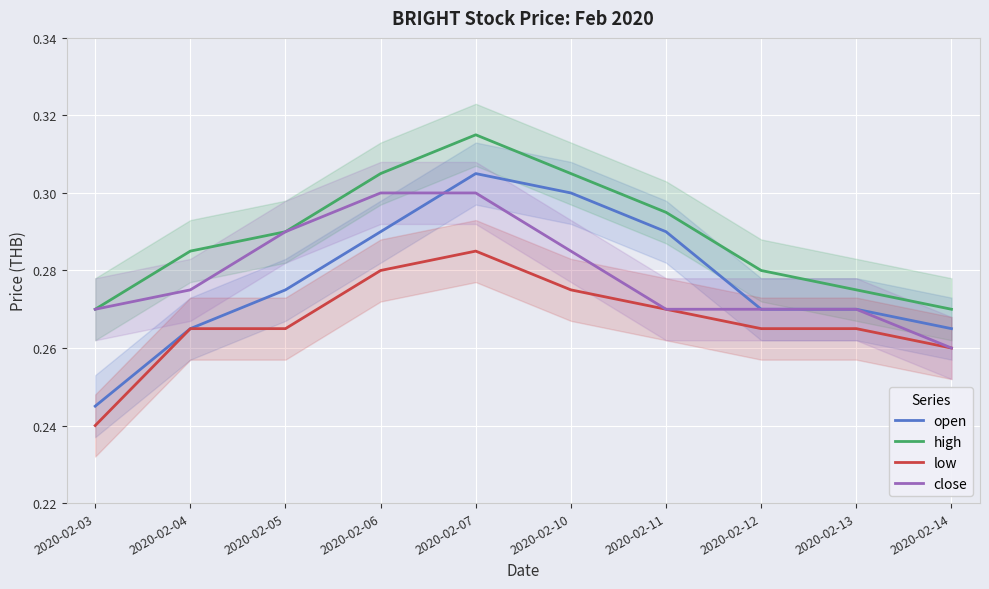

What is the value of the high point at the 1st from the left?

0.3